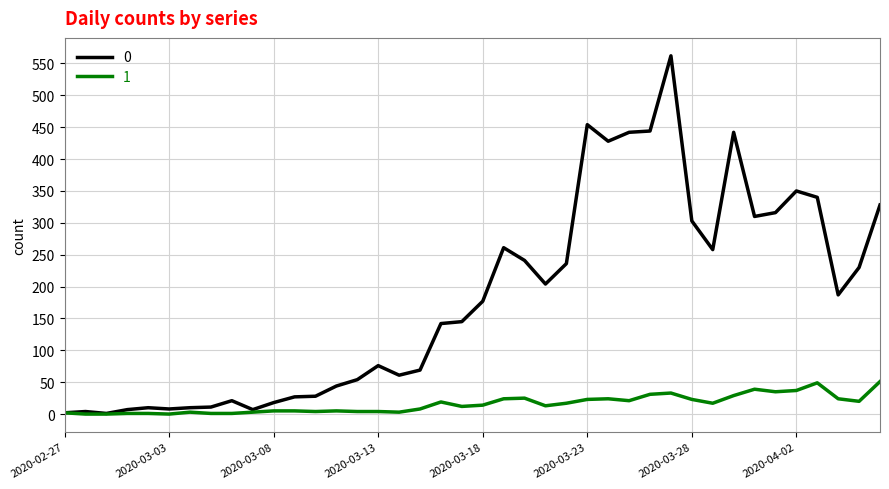

List the series in order of their peak value, highest first.

0, 1